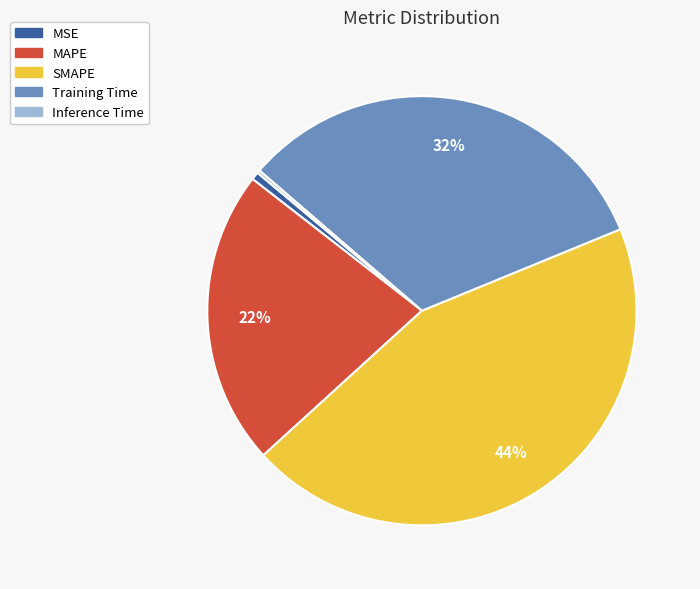

Does Training Time represent more than half of the total?

No